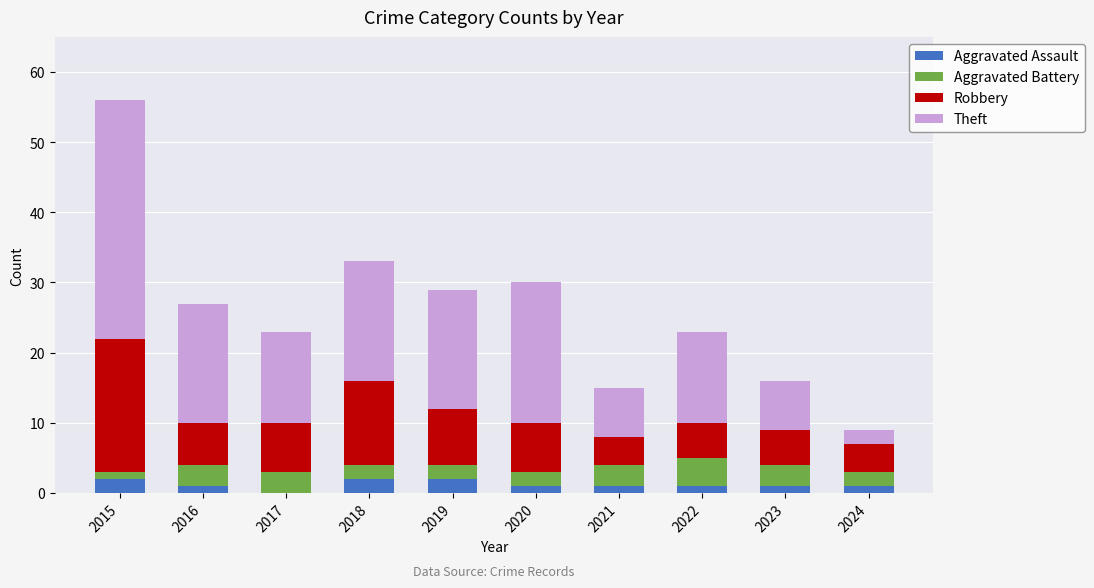

At which category is the sum across all series the highest?

2015